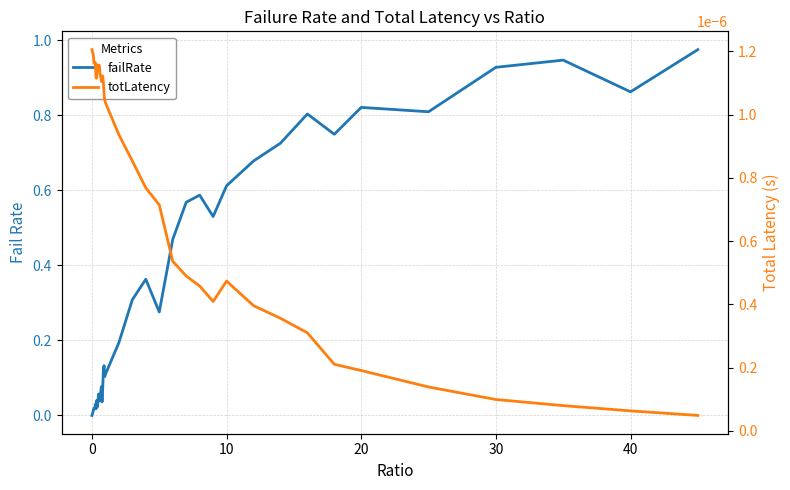

How many lines are shown in the chart?

2